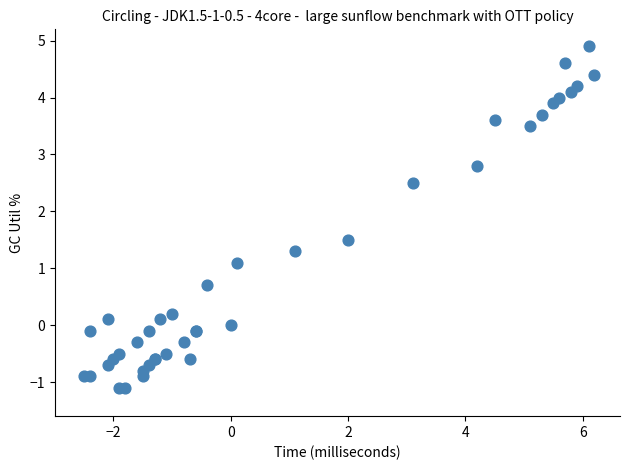

What Y value in the scatter plot is closest to 1?

1.1